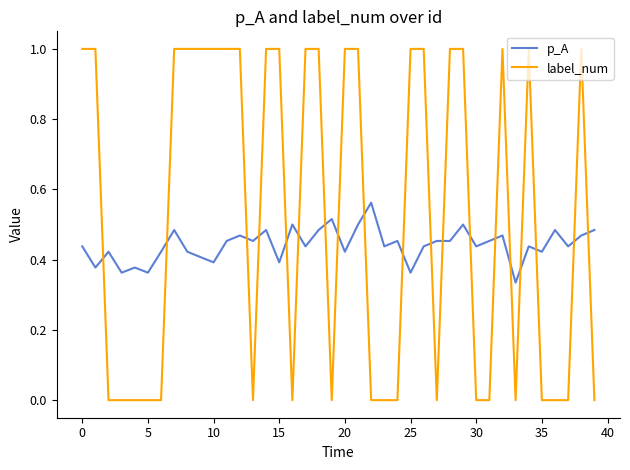

How many p_A values are between 0 and 1?

40